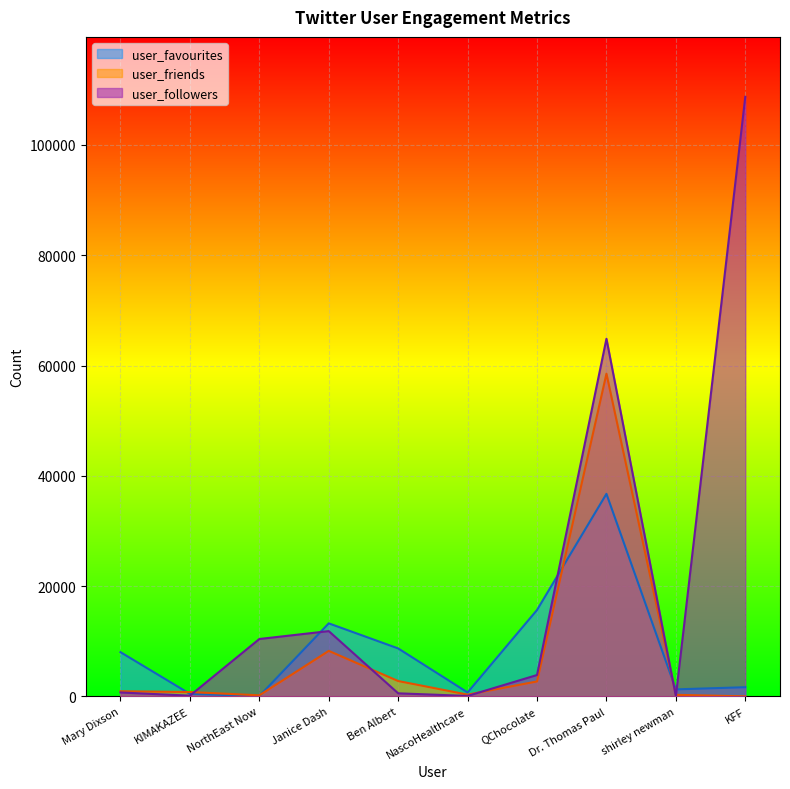

Reading left to right, transcribe all the data shown in this chart.

user_followers: 718	140	10415	11845	565	90	3884	64858	37	108722
user_friends: 944	802	200	8261	2792	330	2719	58519	290	16
user_favourites: 8030	463	66	13253	8705	721	15680	36738	1281	1674